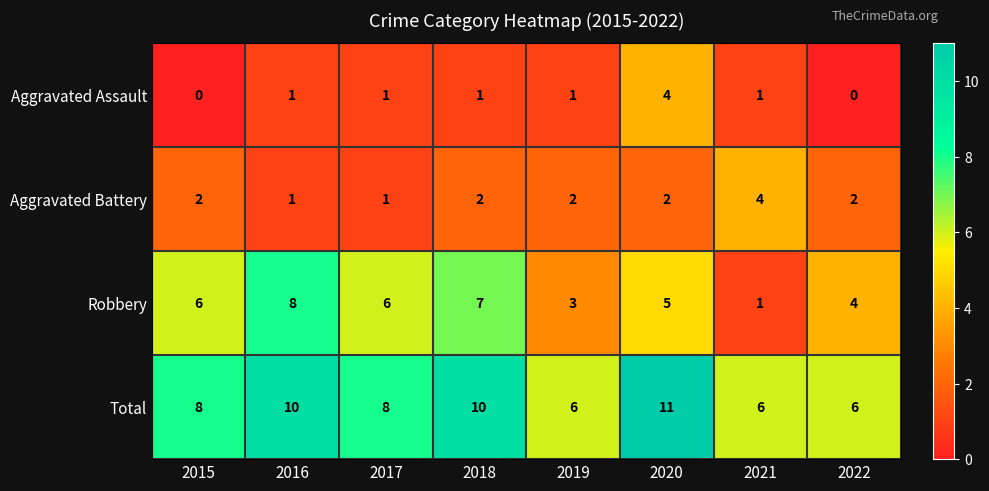

The Robbery series shows 3 at 2019. True or false?

True